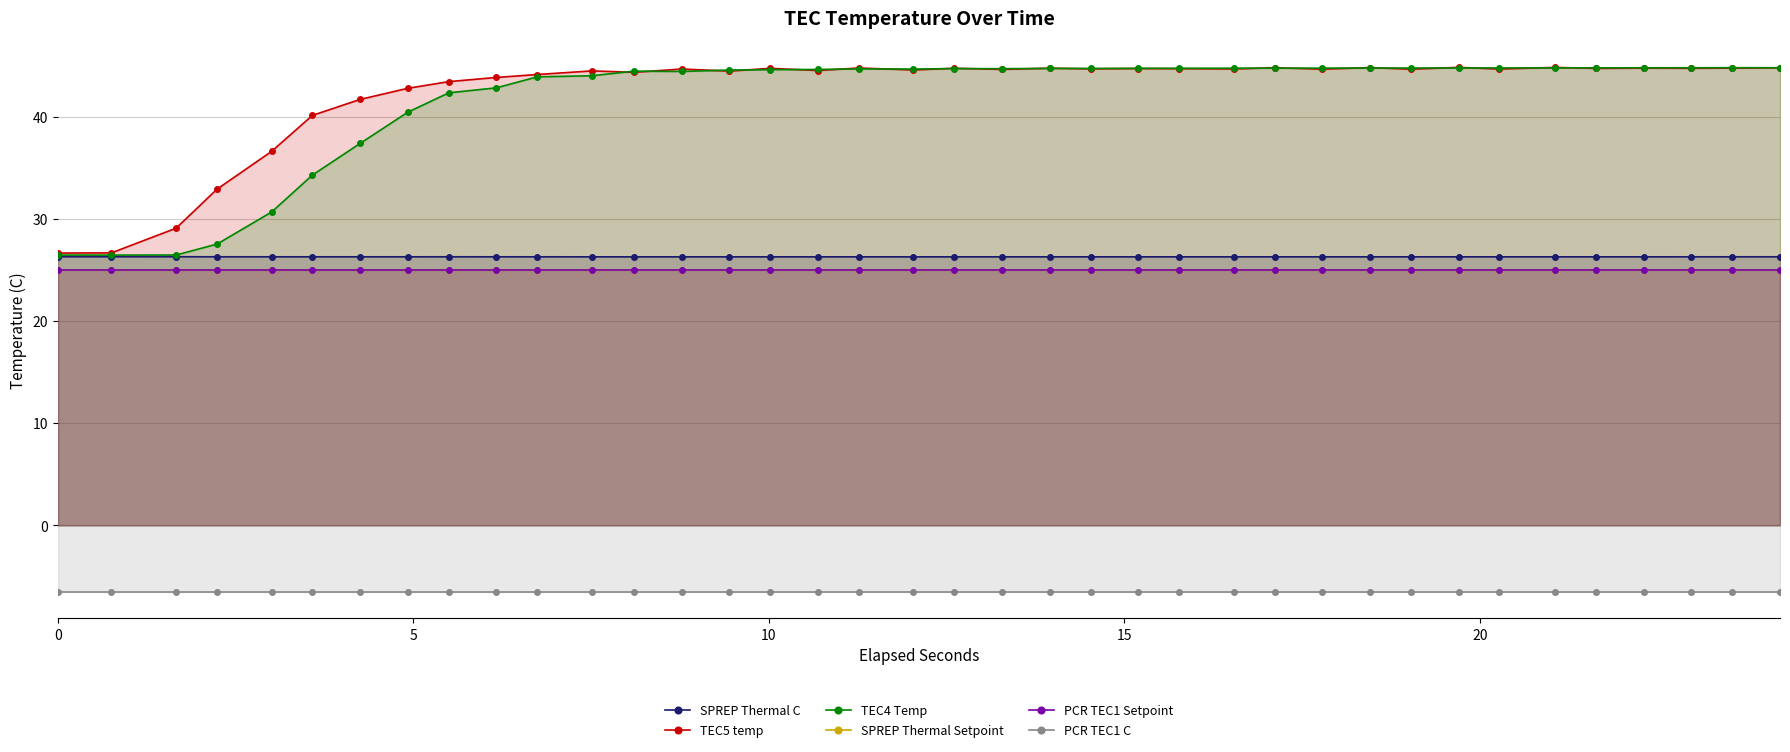

Rank the series by their maximum value, from lowest to highest.

PCR TEC1 C, SPREP Thermal Setpoint, PCR TEC1 Setpoint, SPREP Thermal C, TEC4 Temp, TEC5 temp